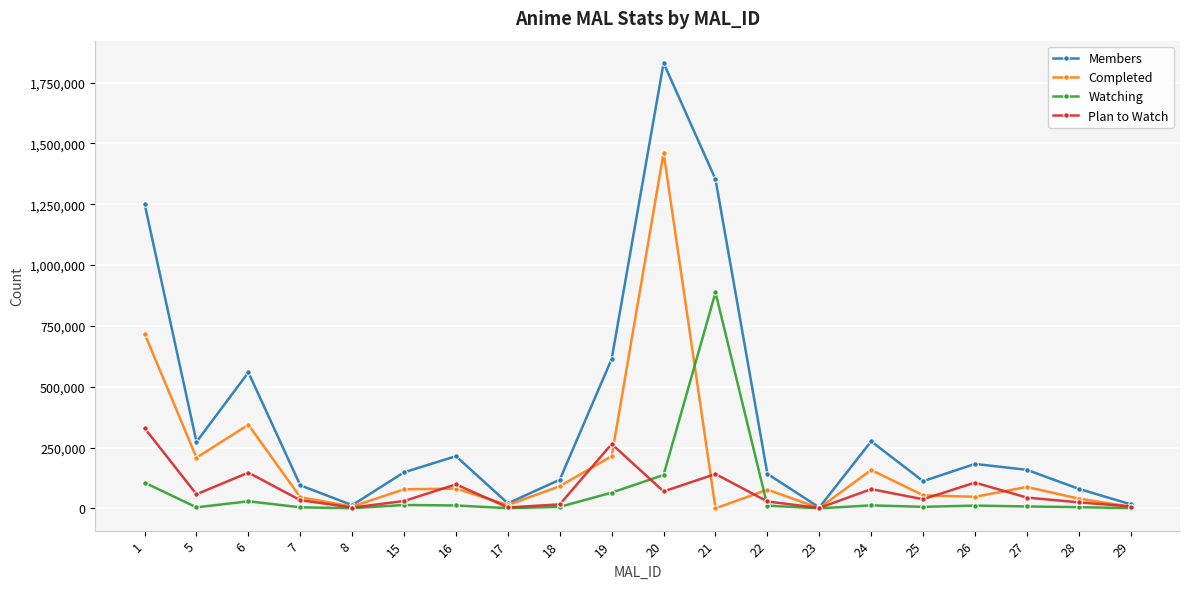

The Completed series shows 47532 at 26. True or false?

True